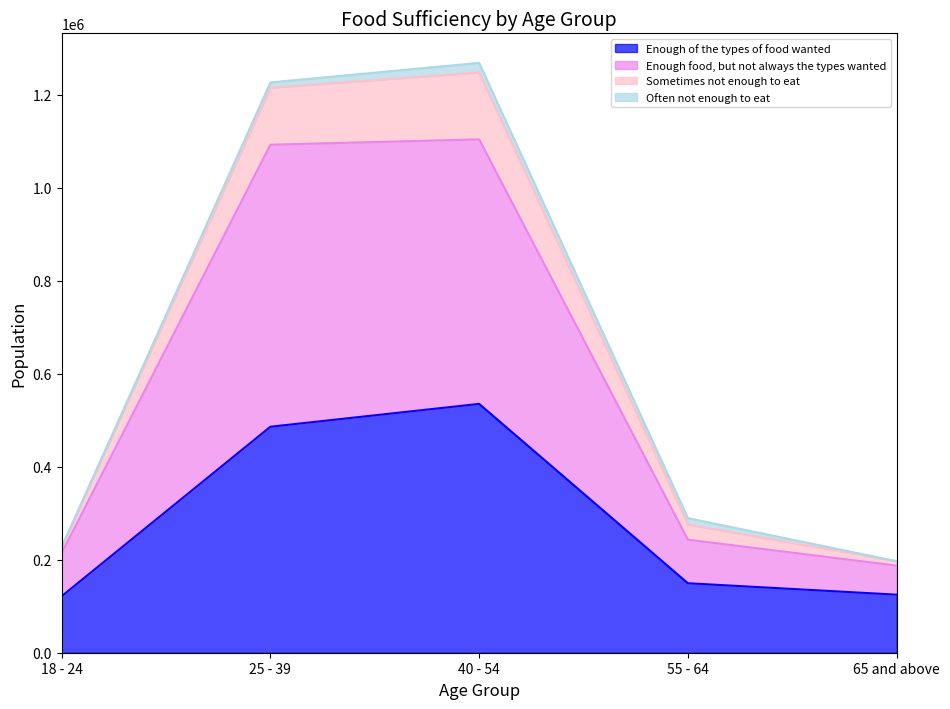

Which has a higher value, 55 - 64 or 40 - 54?

40 - 54